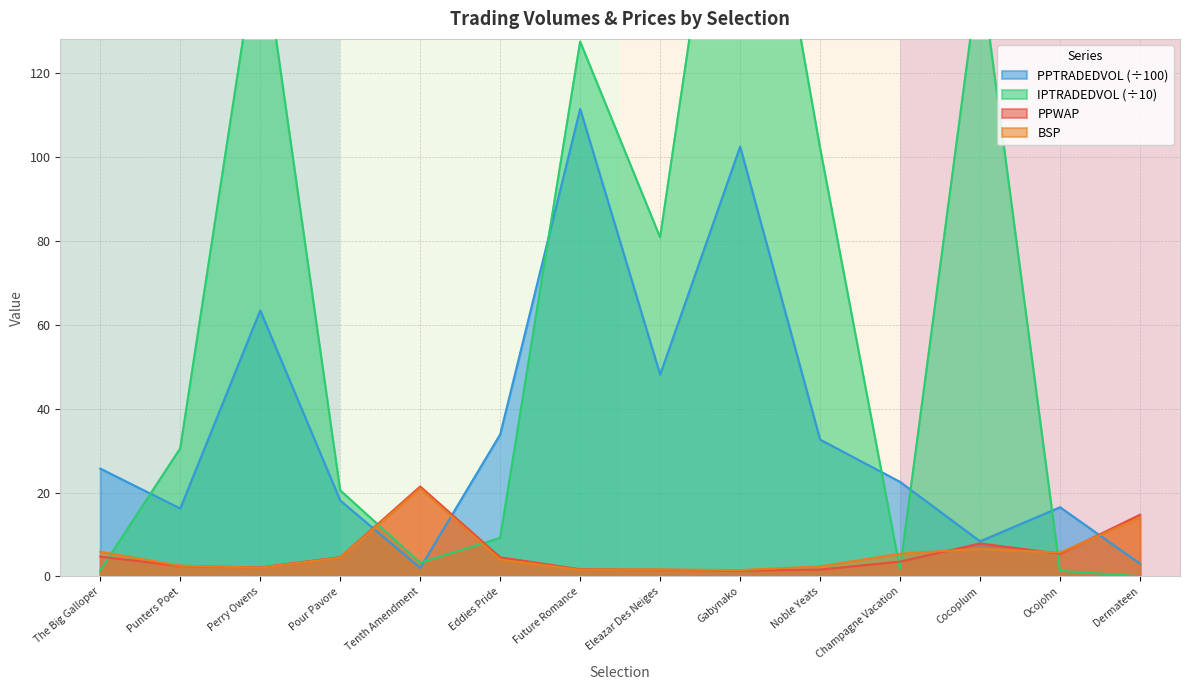

True or false: there are more than 0 points higher than both neighbors.

False